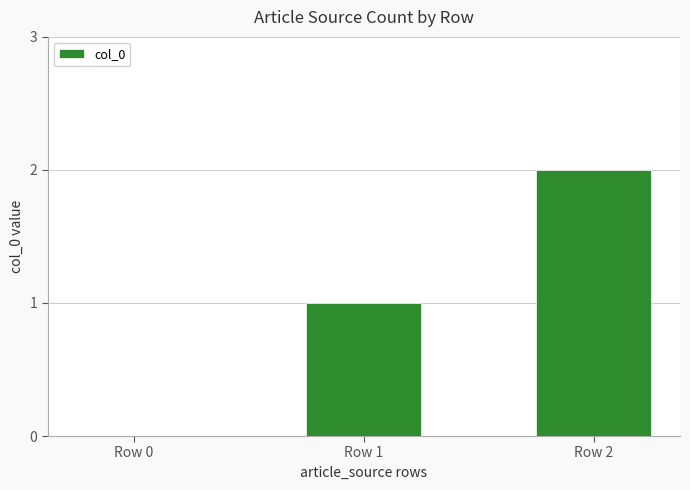

How many data points does each series have?

3